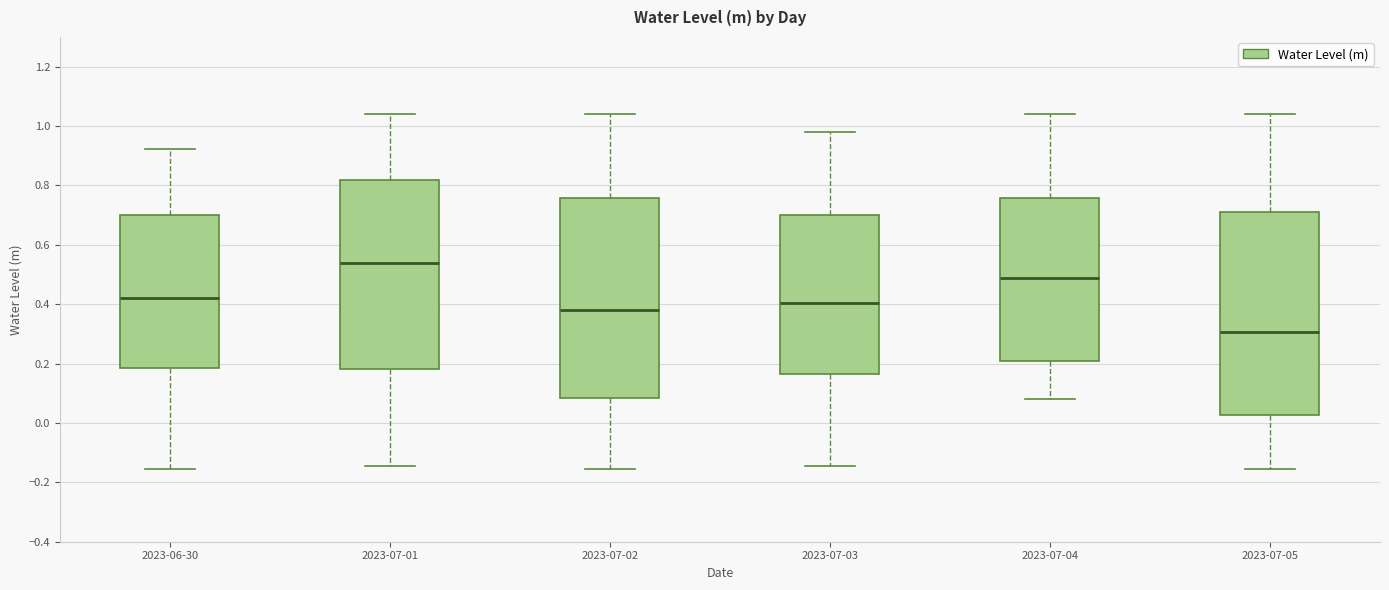

Reading left to right, transcribe this box plot: for each box, give where its median line is, the range the box spans, and where its two whiskers end, as read against the y-axis. The values are not printed on the chart, so give them approximately, as read against the axis.

2023-06-30: median 0.42, box 0.18 to 0.70, whiskers -0.16 to 0.92
2023-07-01: median 0.54, box 0.18 to 0.82, whiskers -0.14 to 1.04
2023-07-02: median 0.38, box 0.08 to 0.76, whiskers -0.16 to 1.04
2023-07-03: median 0.40, box 0.16 to 0.70, whiskers -0.14 to 0.98
2023-07-04: median 0.48, box 0.20 to 0.76, whiskers 0.08 to 1.04
2023-07-05: median 0.30, box 0.02 to 0.72, whiskers -0.16 to 1.04